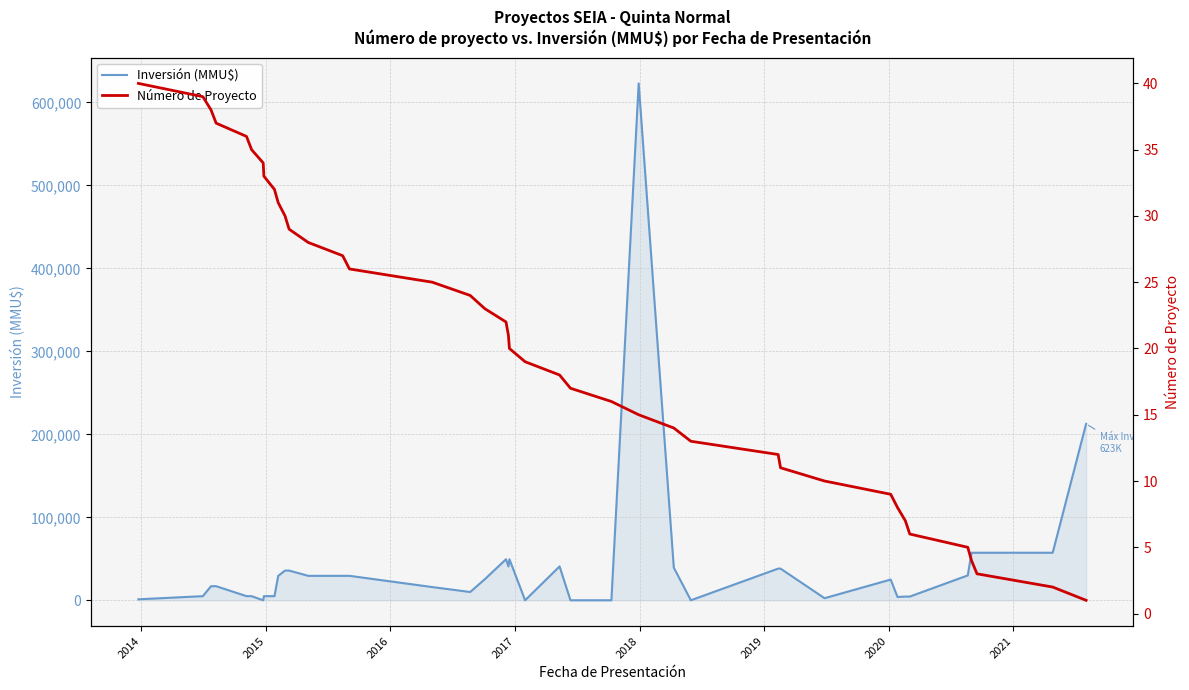

What is the average value of the Inversión (MMU$) series?

41899